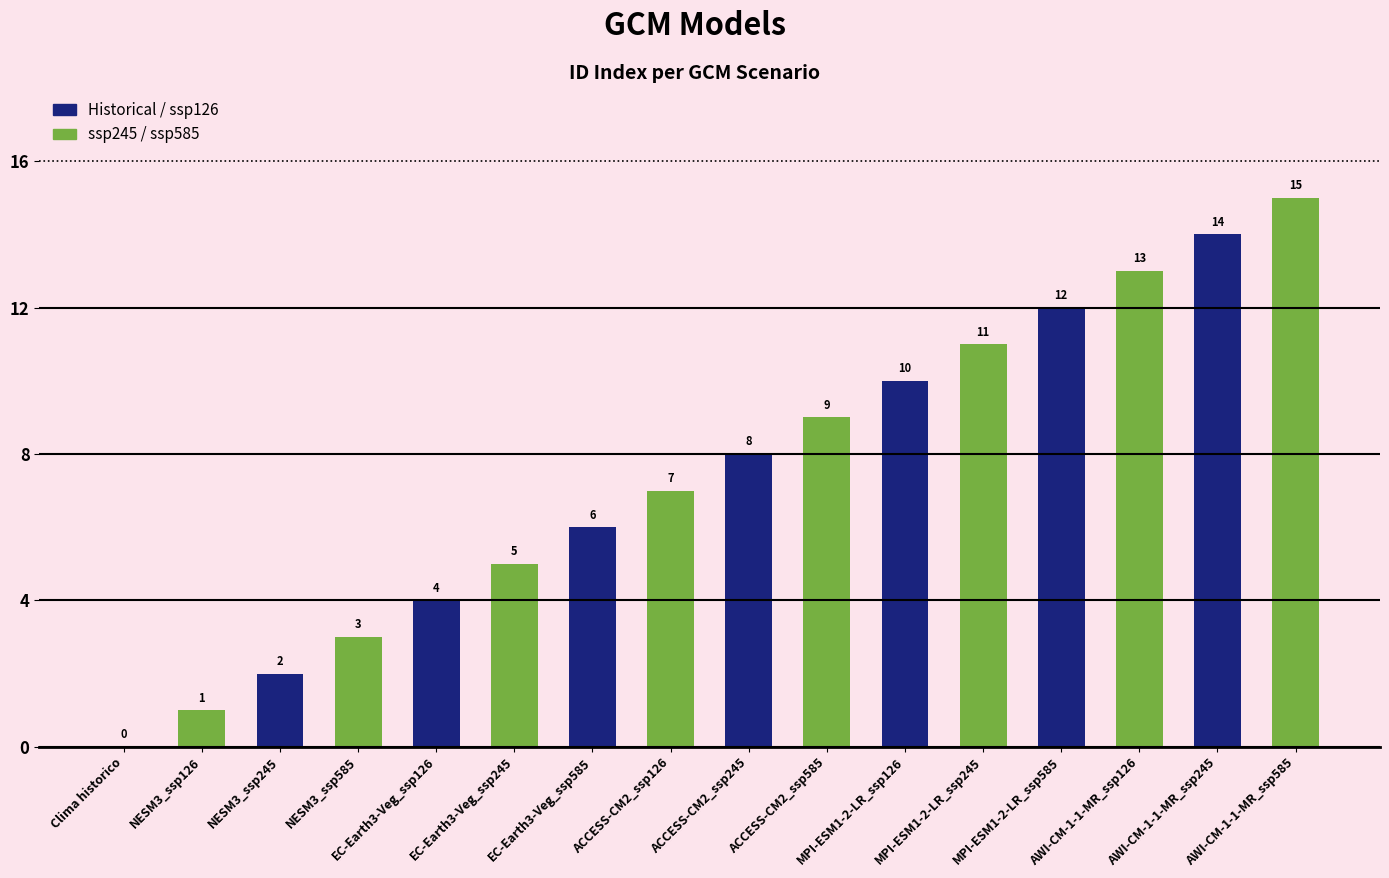

What is the label of the 9th bar from the right?

ACCESS-CM2_ssp126